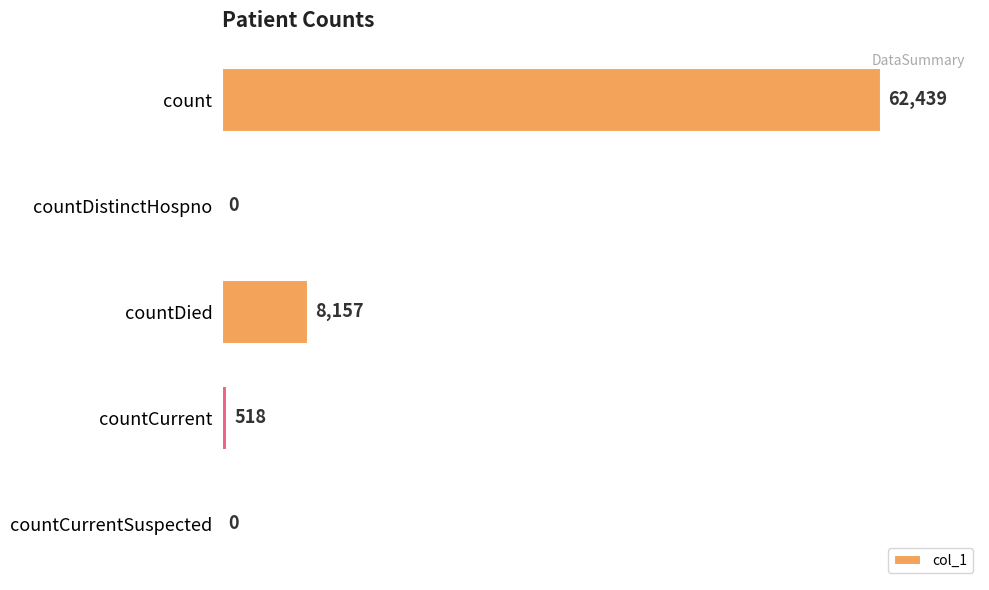

What is the change in value from count to countDied?

-54282